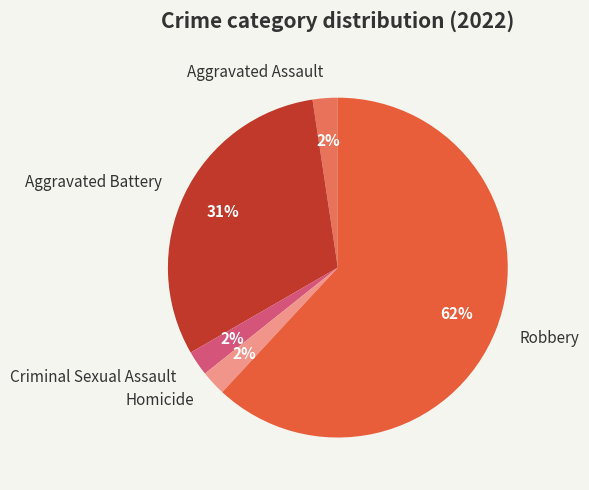

The Aggravated Battery slice represents 36% of the pie. True or false?

False